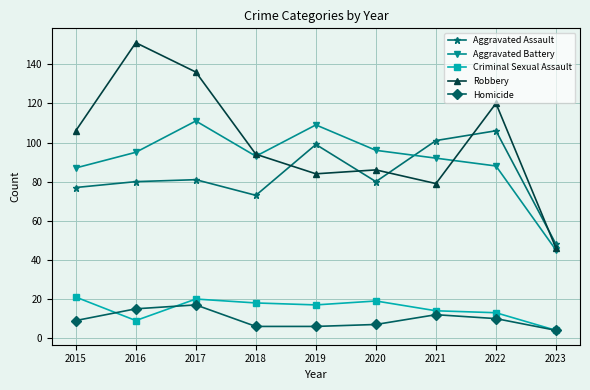

The Criminal Sexual Assault series shows 20 at 2017. True or false?

True